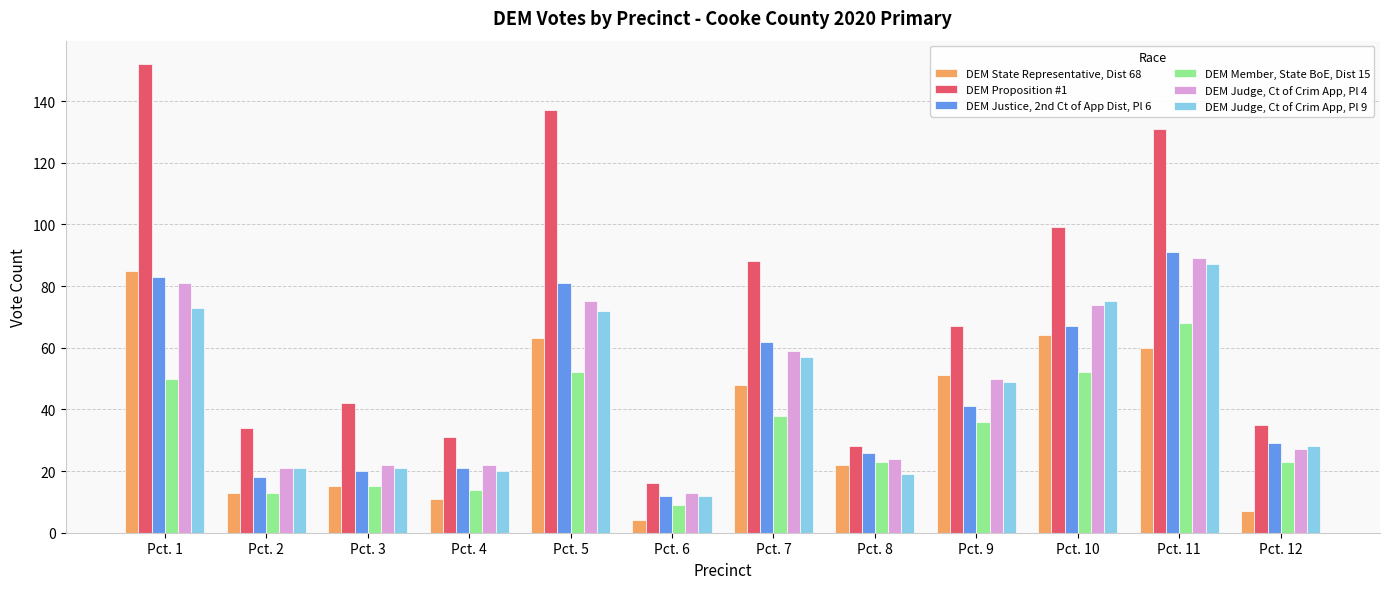

How many bars are there in each group?

6